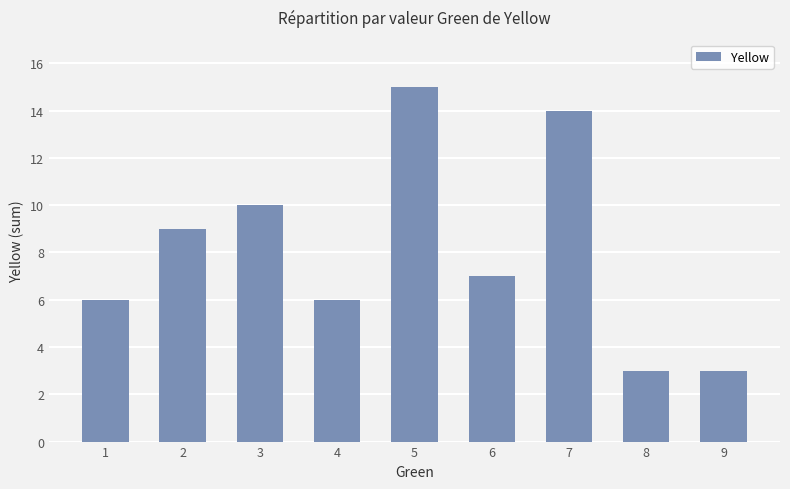

What is the difference between the second highest and second lowest values?

11